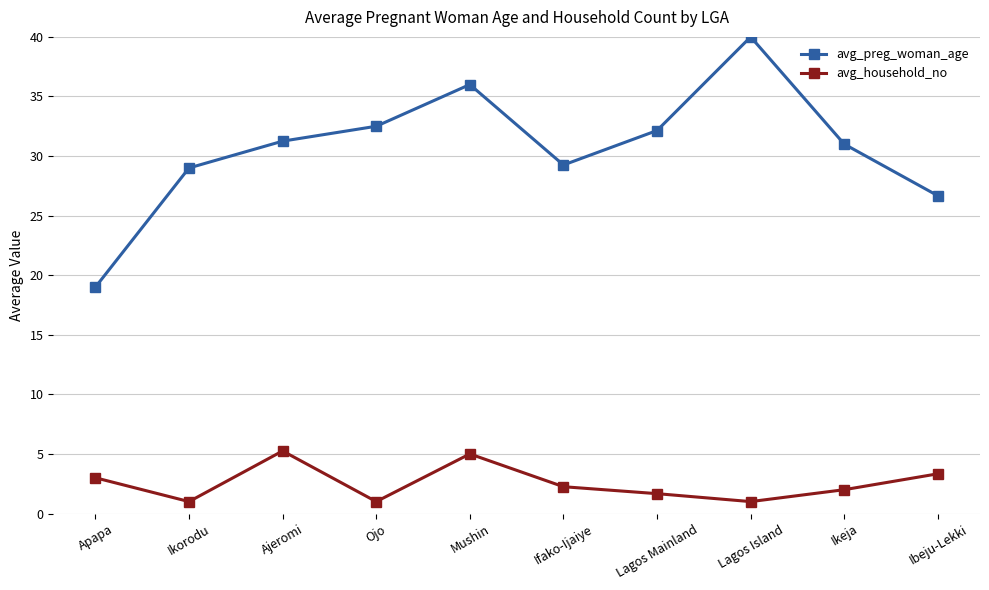

Where is avg_household_no nearest to the value 3?

Apapa